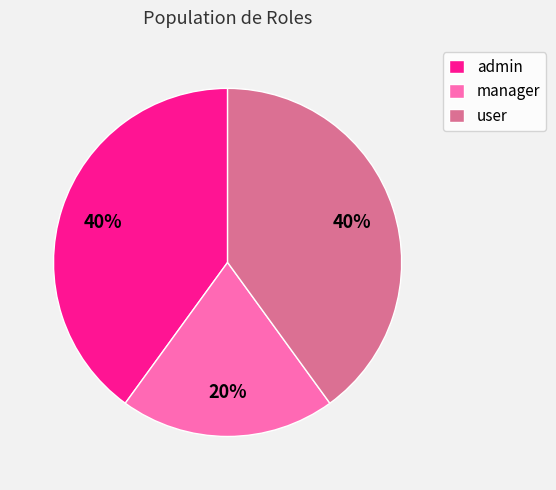

How many segments does this pie chart have?

3